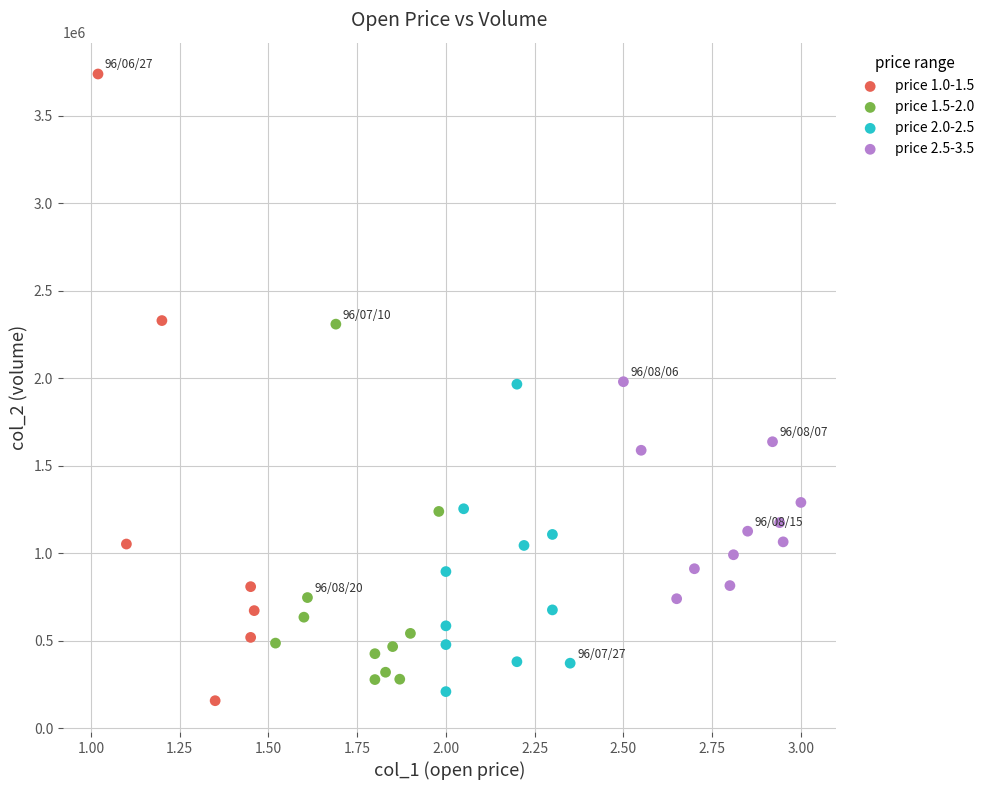

Which series contains the highest Y value?

price 1.0-1.5